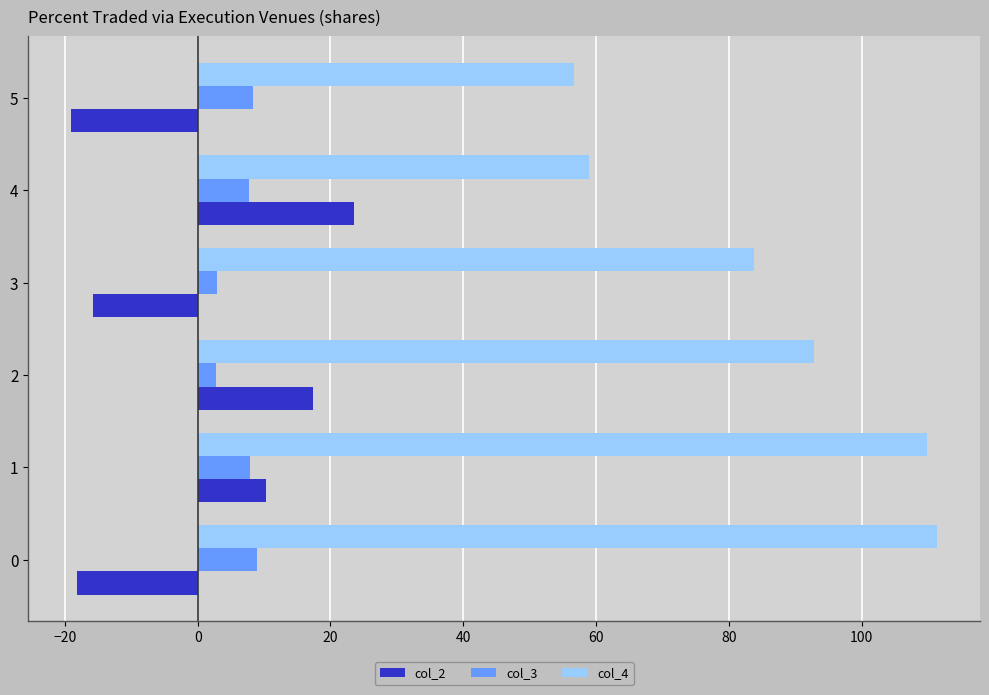

How many data points in col_2 are above 10?

3